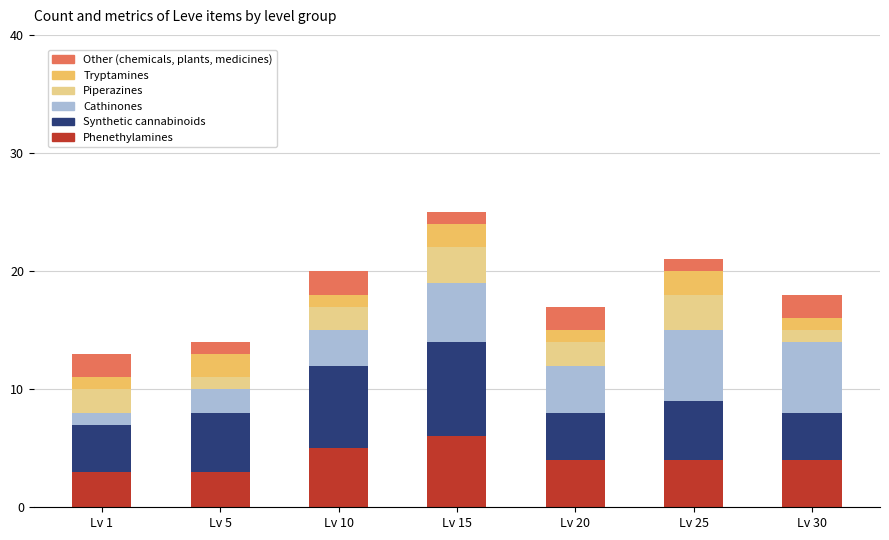

Read the Phenethylamines value at Lv 20.

4